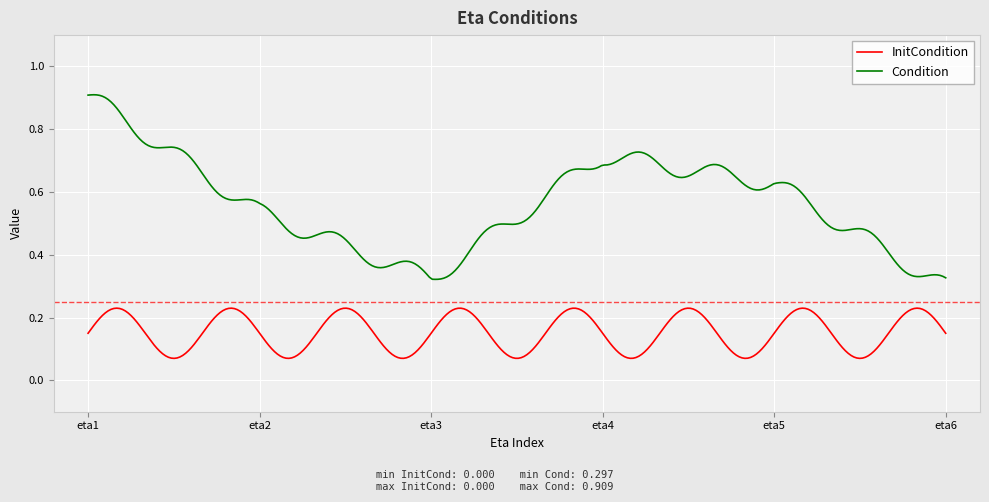

List the series in order of their overall mean, highest first.

Condition, InitCondition